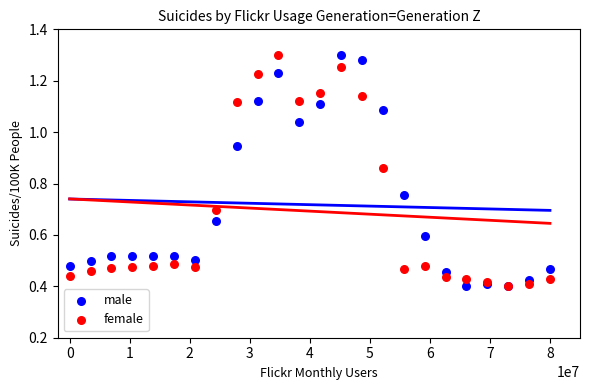

What are all the series names shown in the legend?

male, female